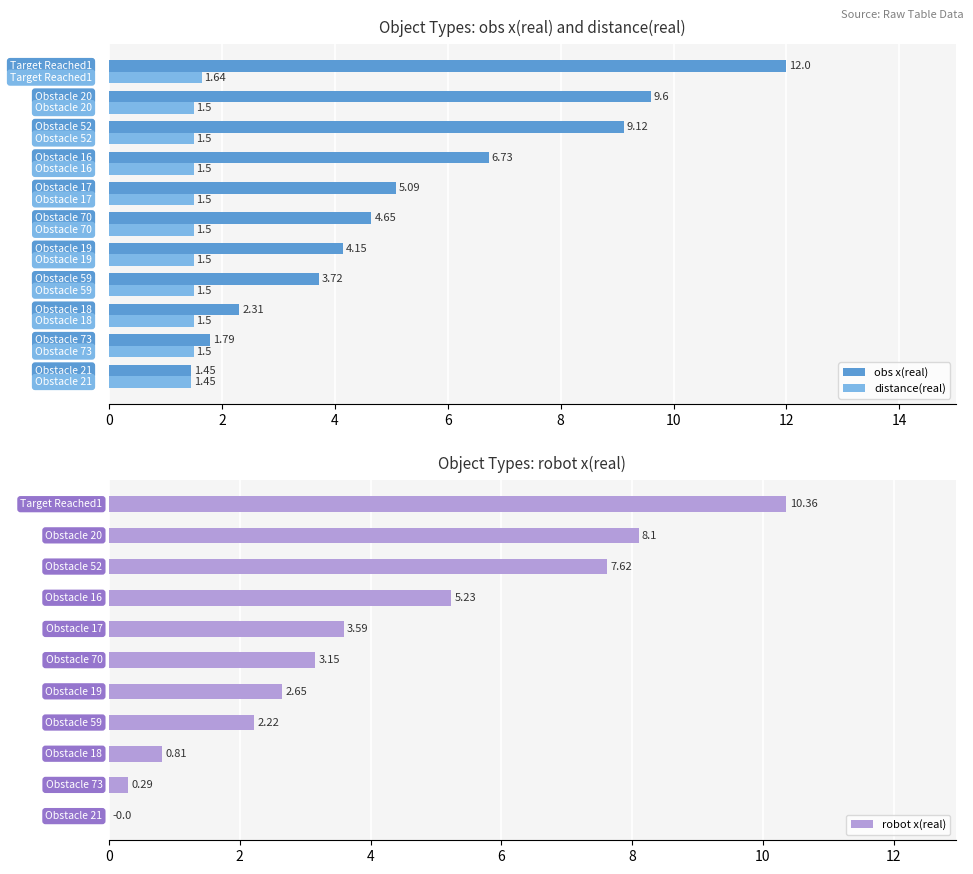

What is the average value of the distance(real) series?

1.5